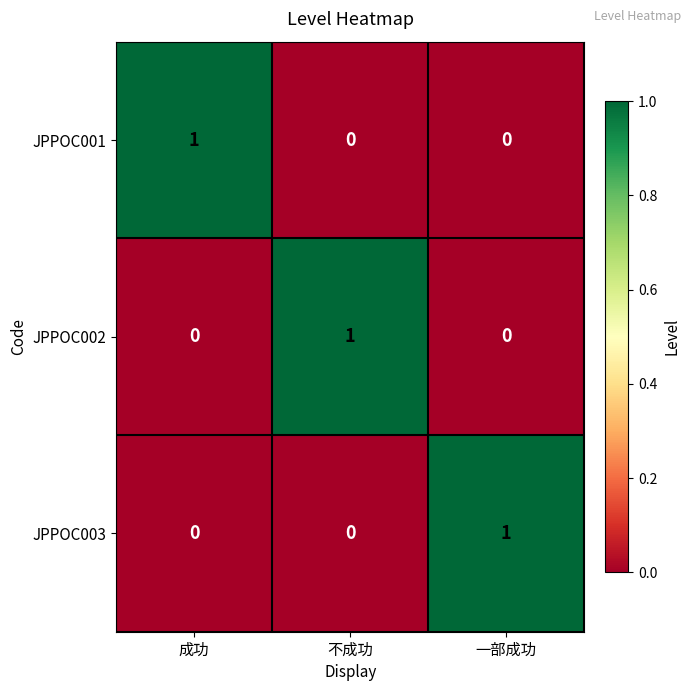

How many JPPOC001 values are between 0 and 1?

3